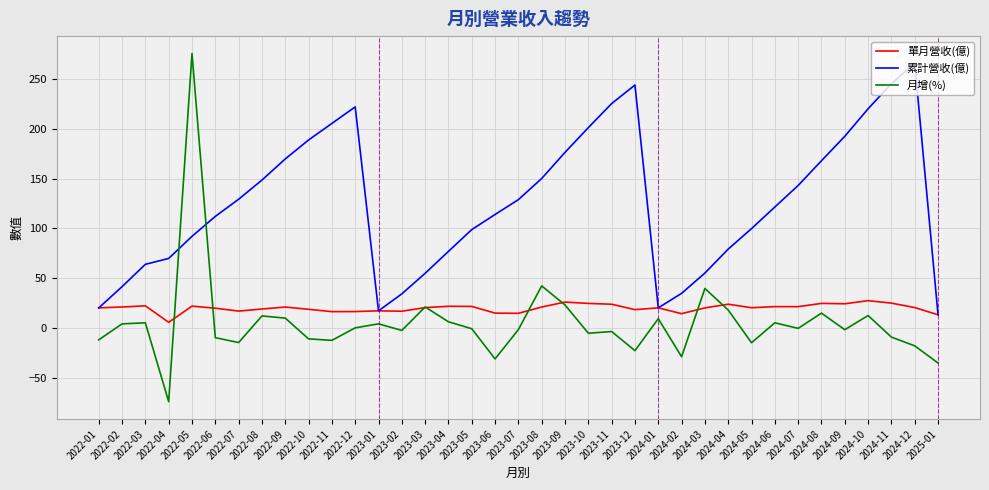

True or false: 累計營收(億) has a value of 169.7 at 2022-09.

True